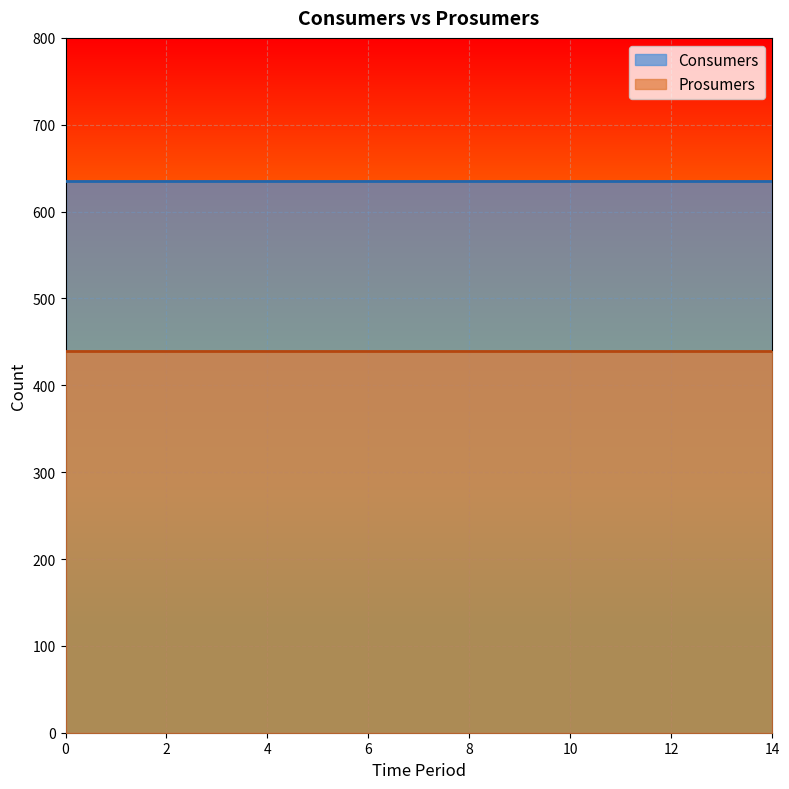

How many series are shown in this chart?

2